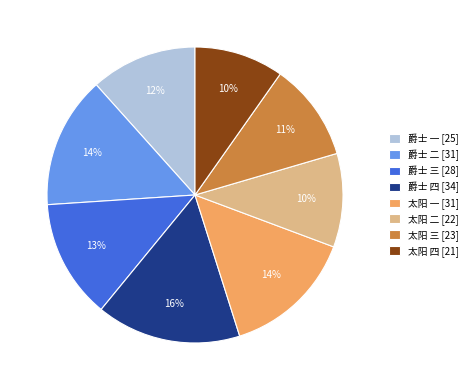

To the nearest percent, what portion does 太阳 二 represent?

10%